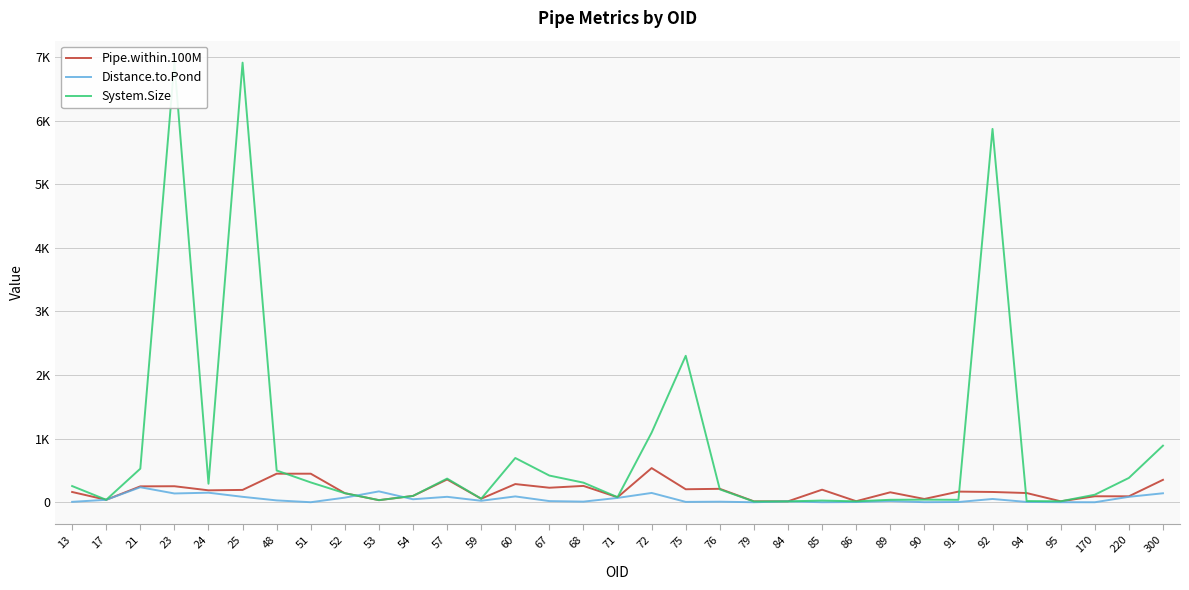

What is the total value across all series at 21?

1014.0